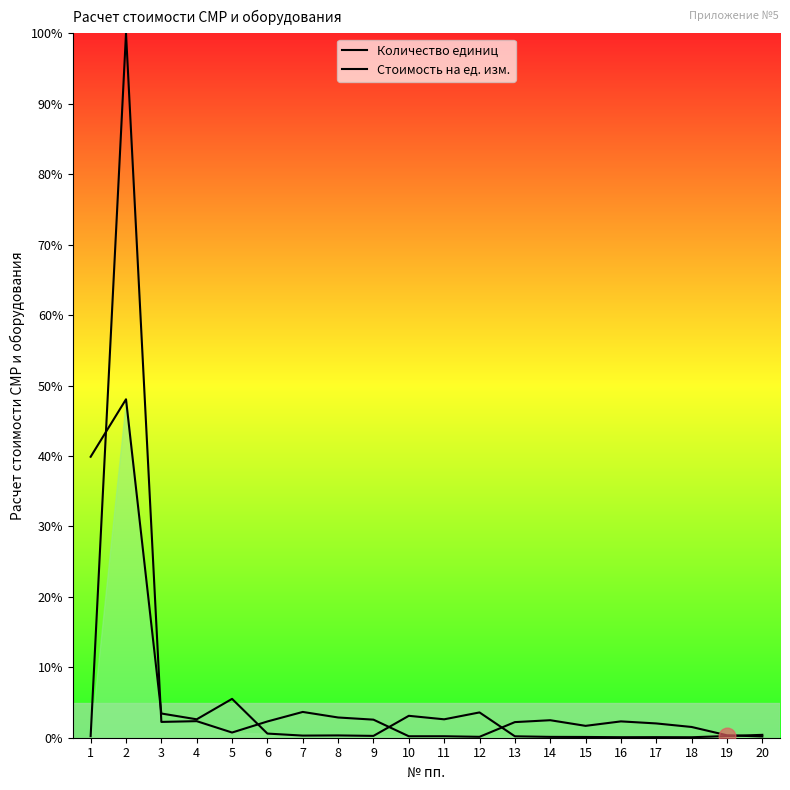

What is the maximum value for Стоимость на ед. изм.?

100.0